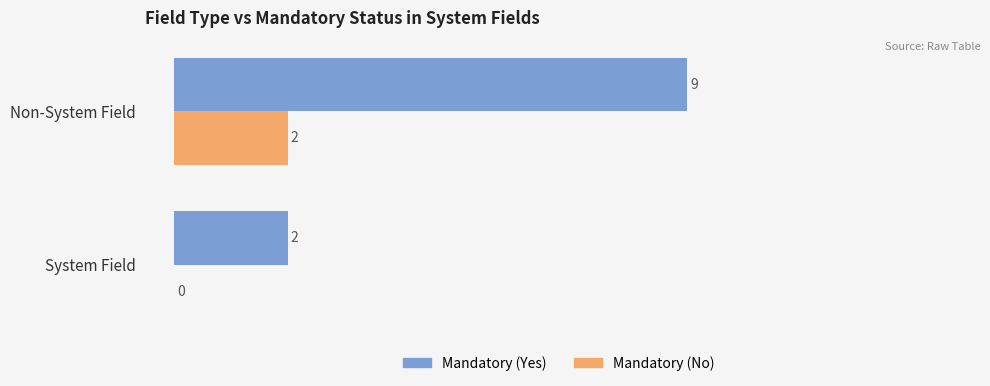

Where is Mandatory (No) nearest to the value 1?

System Field